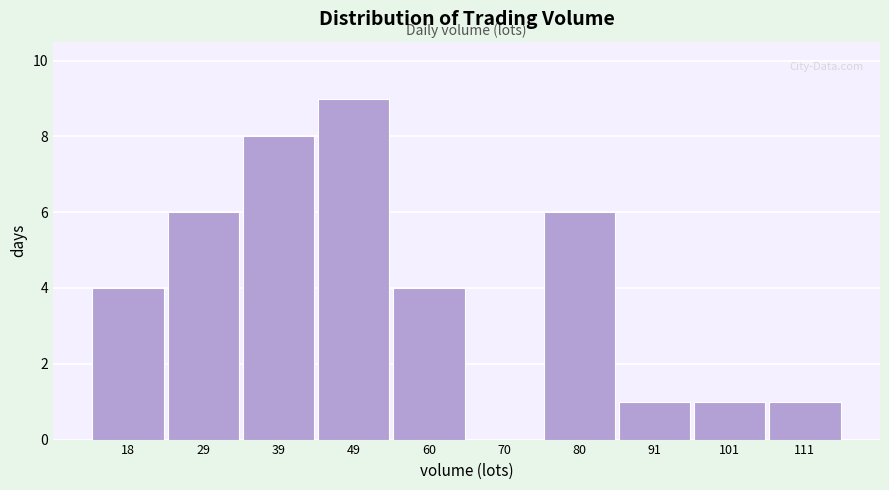

Reading left to right, what are all the values shown in this chart?

18=4	29=6	39=8	49=9	60=4	70=0	80=6	91=1	101=1	111=1